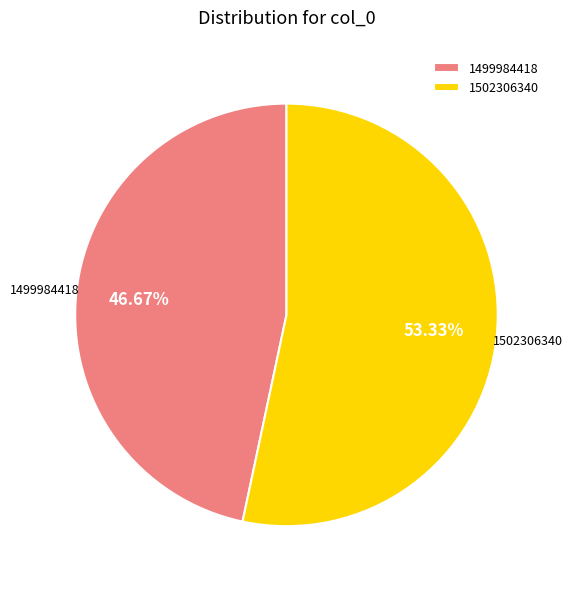

Rank the categories by value from lowest to highest.

1499984418, 1502306340